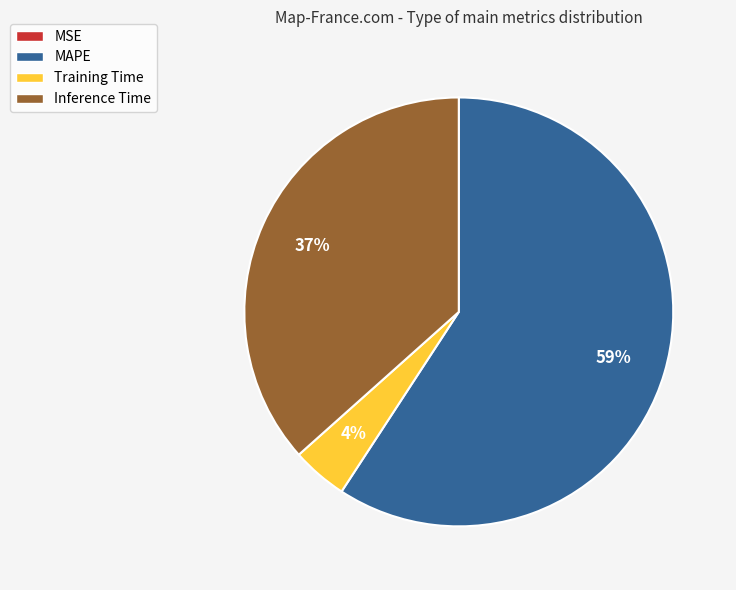

Combined, do MAPE and Training Time account for over 50%?

Yes